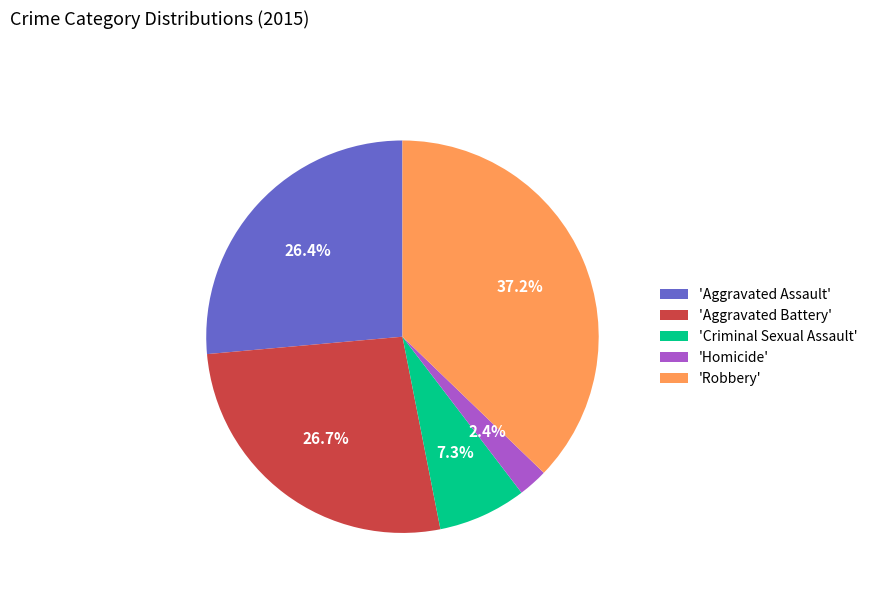

Is there any slice that represents more than half of the pie?

No